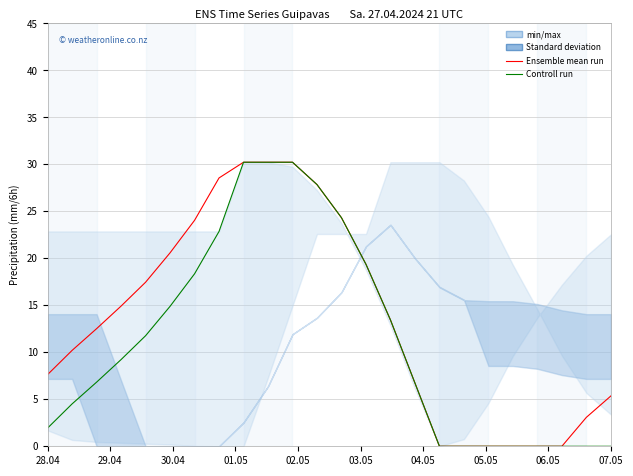

What is the highest value of the Controll run series?

30.2